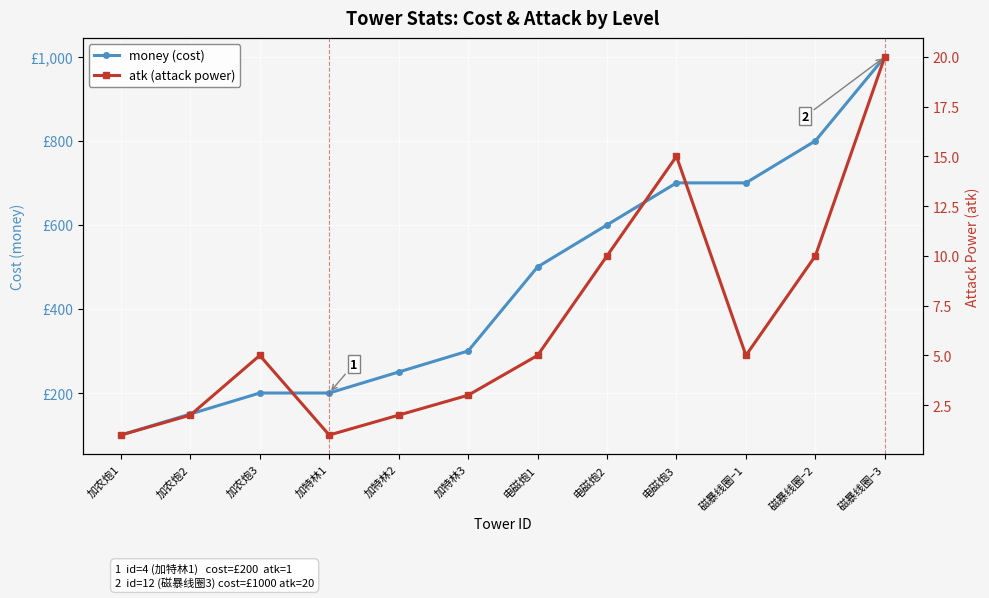

At which label does money (cost) first exceed 500?

电磁炮2